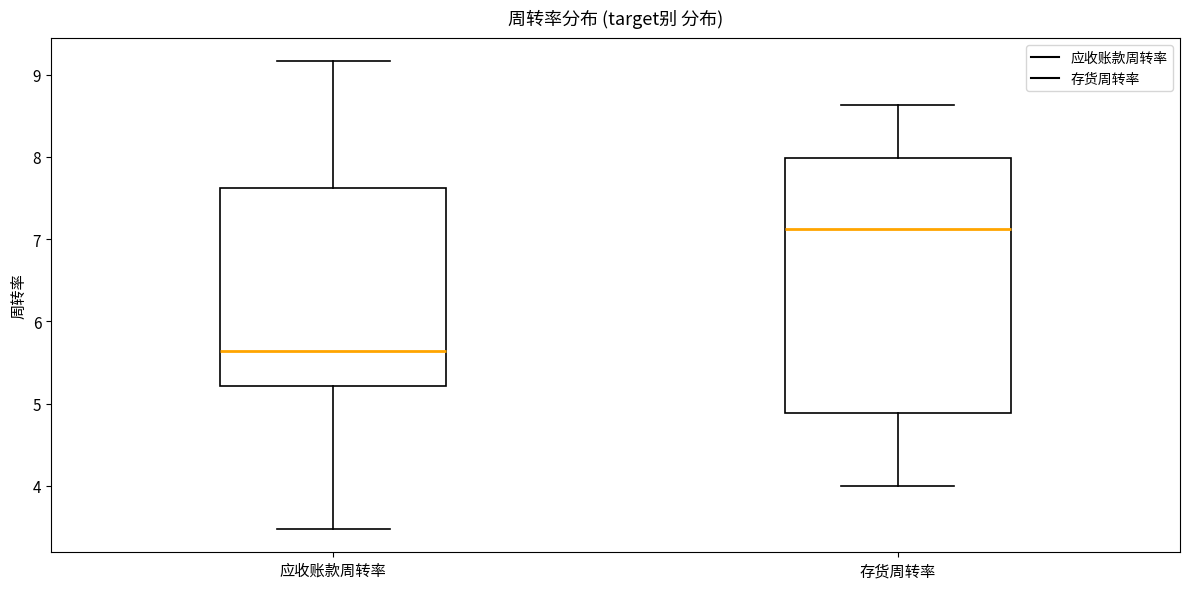

Reading left to right, read every box against the y-axis: the position of its median line, the range the box covers, and the ends of its whiskers. The values are not printed on the chart, so give them approximately, as read against the axis.

应收账款周转率: median 5.6, box 5.2 to 7.6, whiskers 3.5 to 9.2
存货周转率: median 7.1, box 4.9 to 8.0, whiskers 4.0 to 8.6